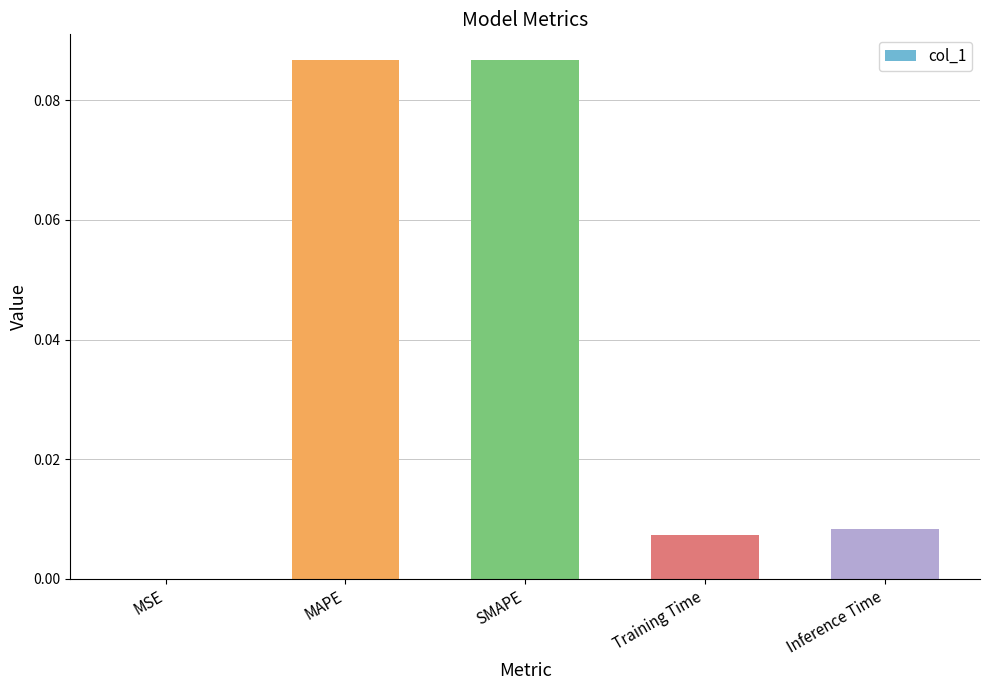

The chart shows a value of 0.0 at Inference Time. True or false?

True